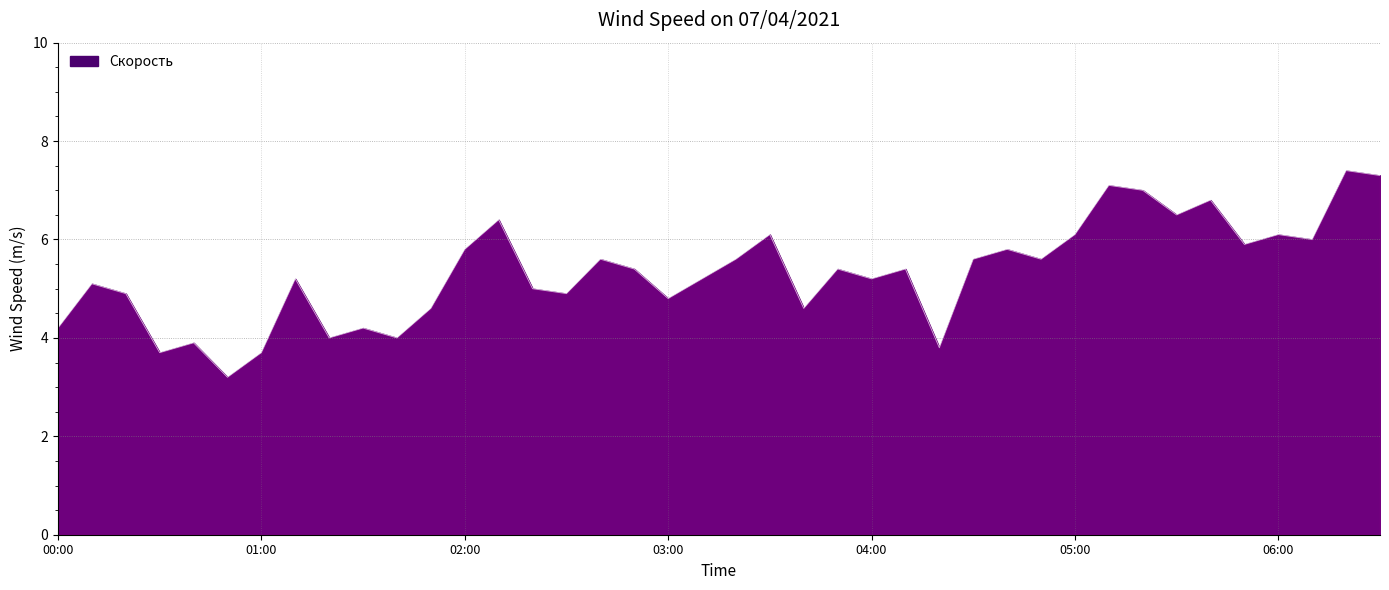

What is the average value?

5.3